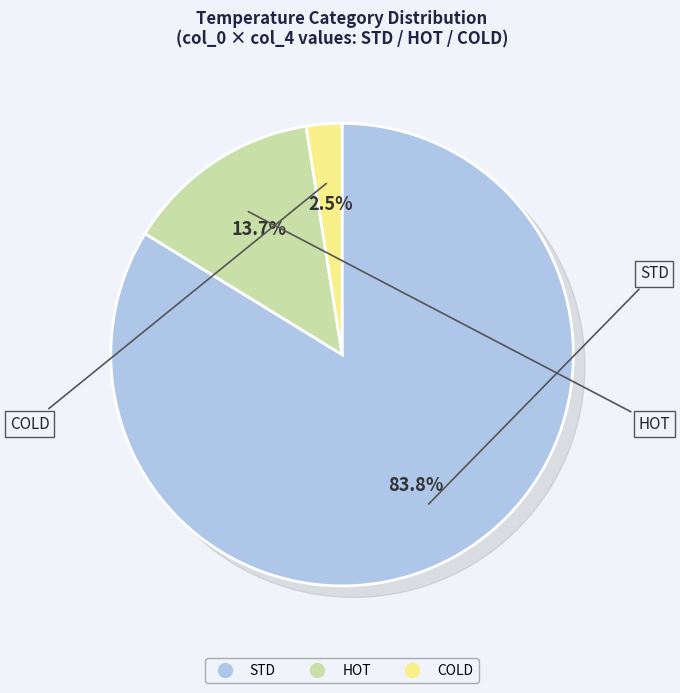

True or false: STD accounts for 84% of the total.

True